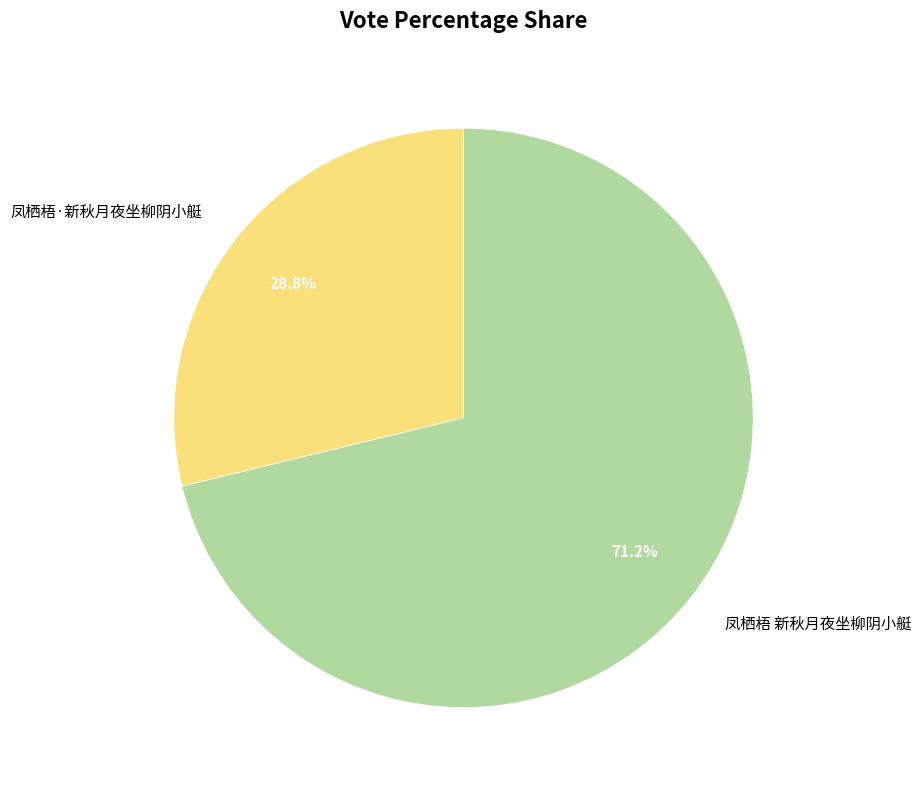

Is it true that 凤栖梧 新秋月夜坐柳阴小艇 is 84% of the pie?

False